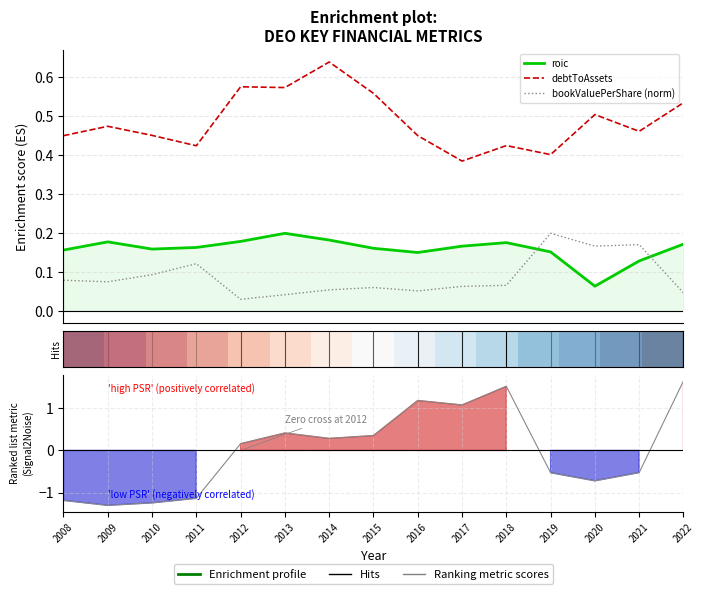

What is the difference between the roic values at 2016 and 2020?

0.1